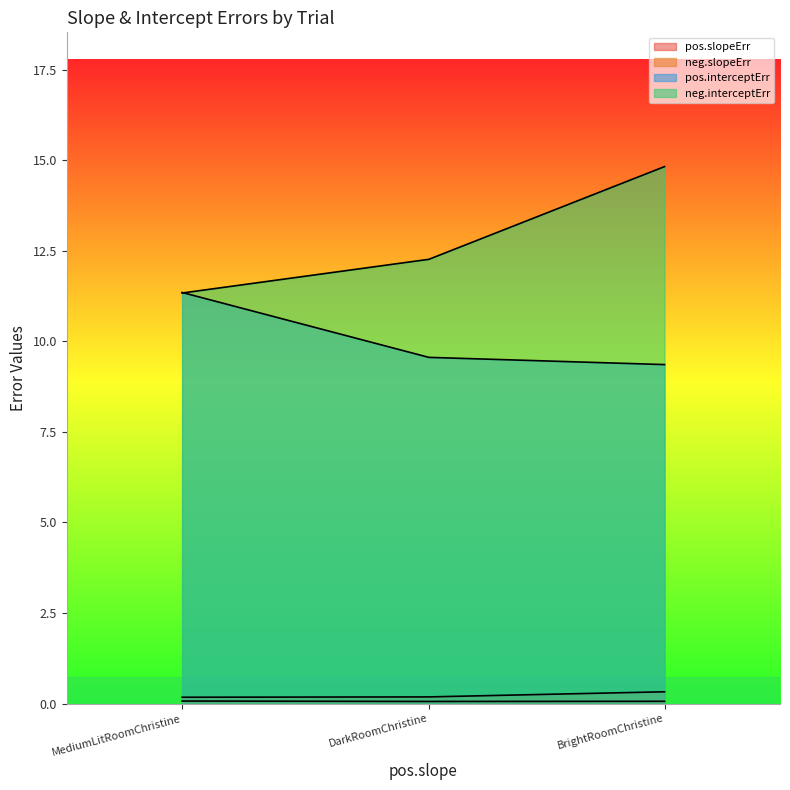

What is the label of the 2nd point from the right?

DarkRoomChristine